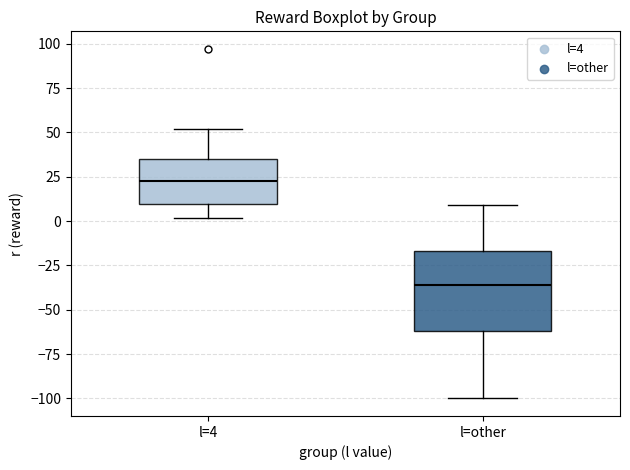

Which box's median line is the lowest?

l=other